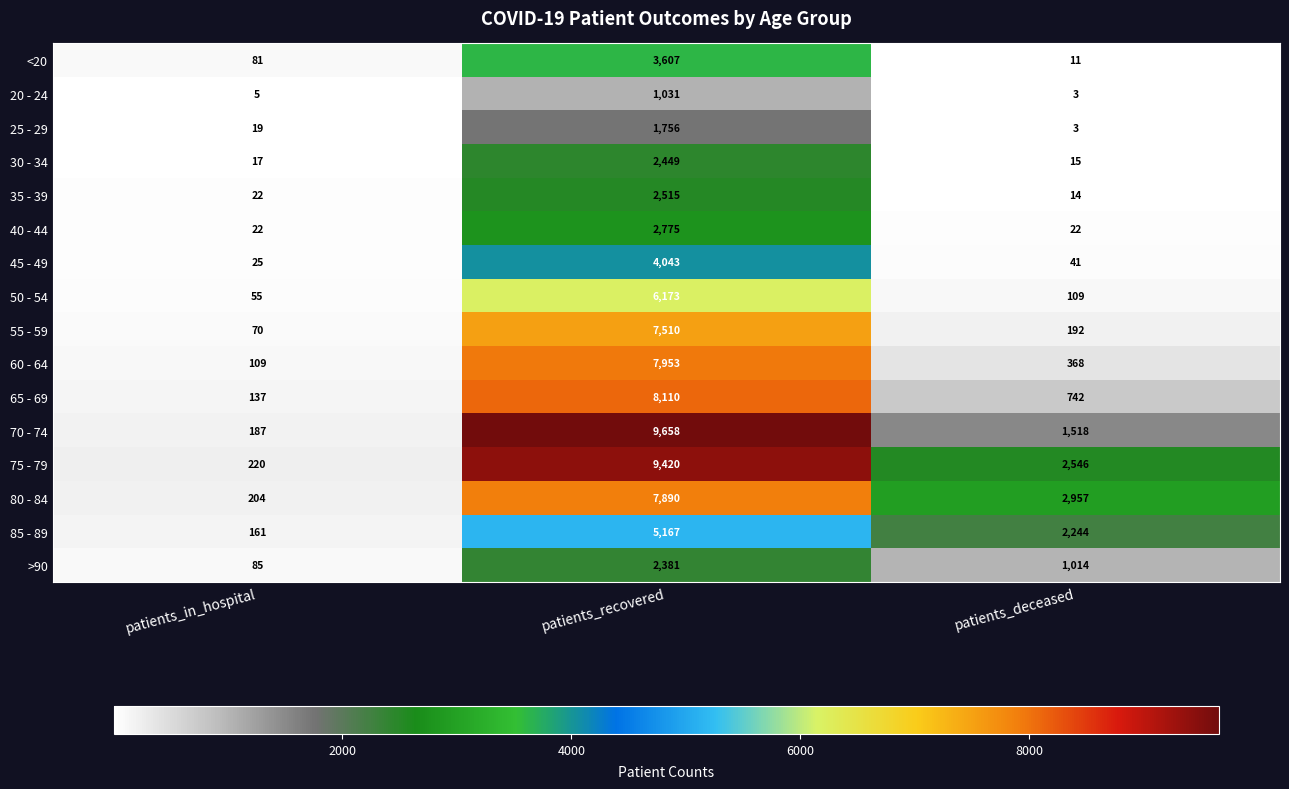

Which series has the widest spread of values?

70 - 74